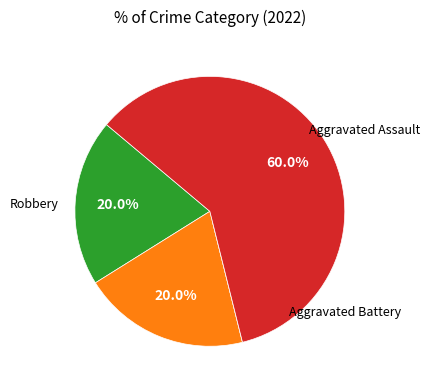

To the nearest percent, what is the average slice percentage?

25%